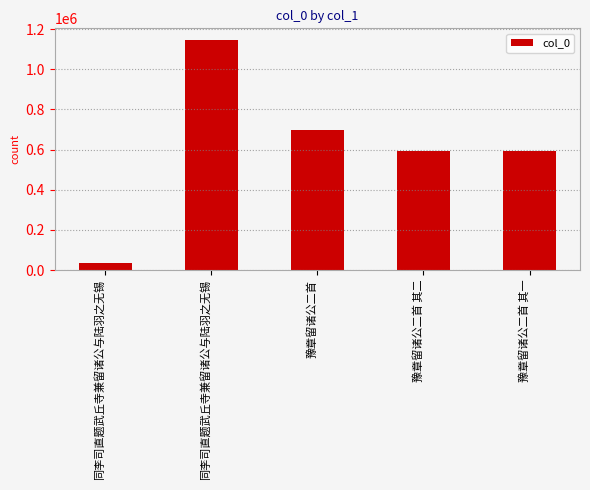

True or false: the data shows 591658 at 豫章留诸公二首 其一.

True